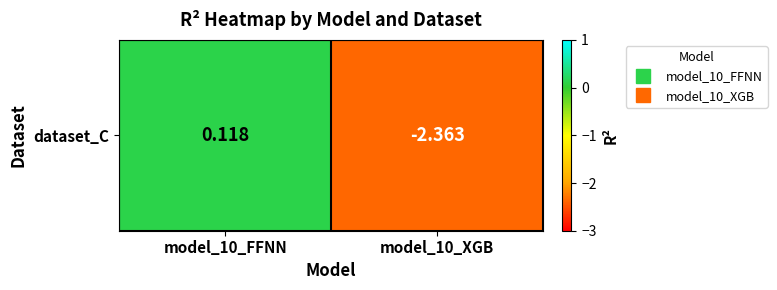

What is the average value?

-1.1